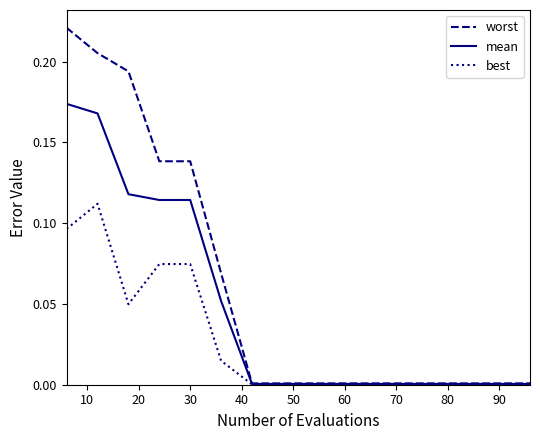

Which series has the widest spread of values?

worst